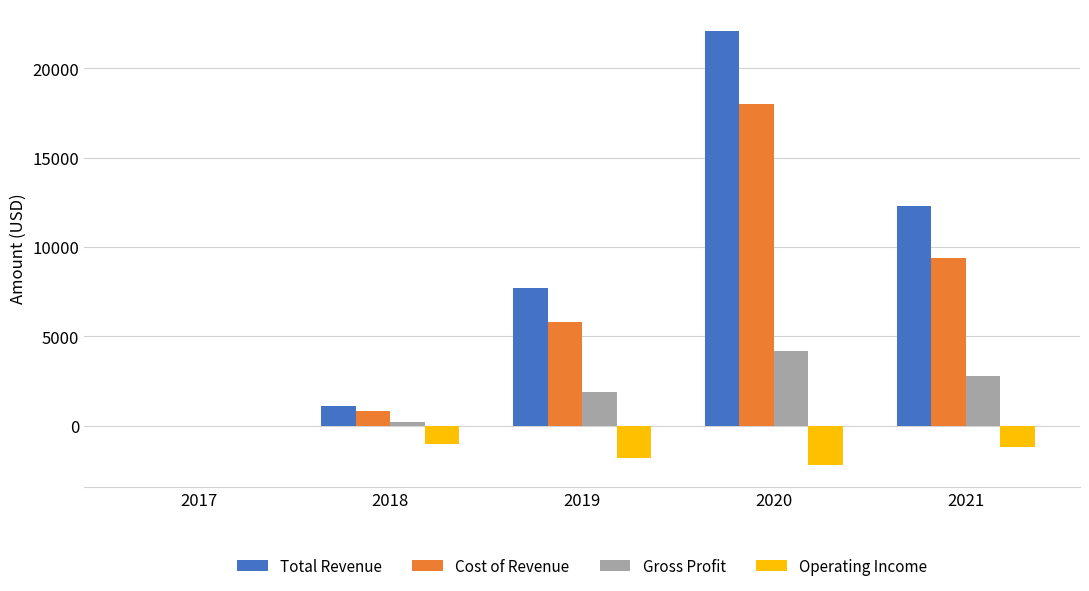

The Operating Income series shows 0 at 2017. True or false?

True